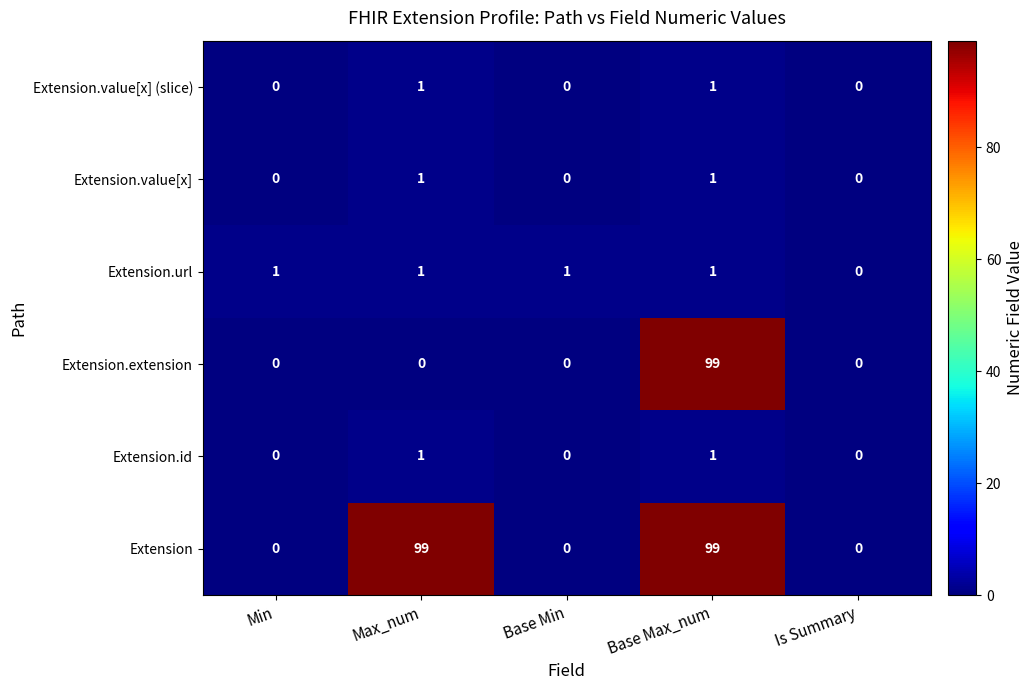

At which category is the sum across all series the highest?

Base Max_num